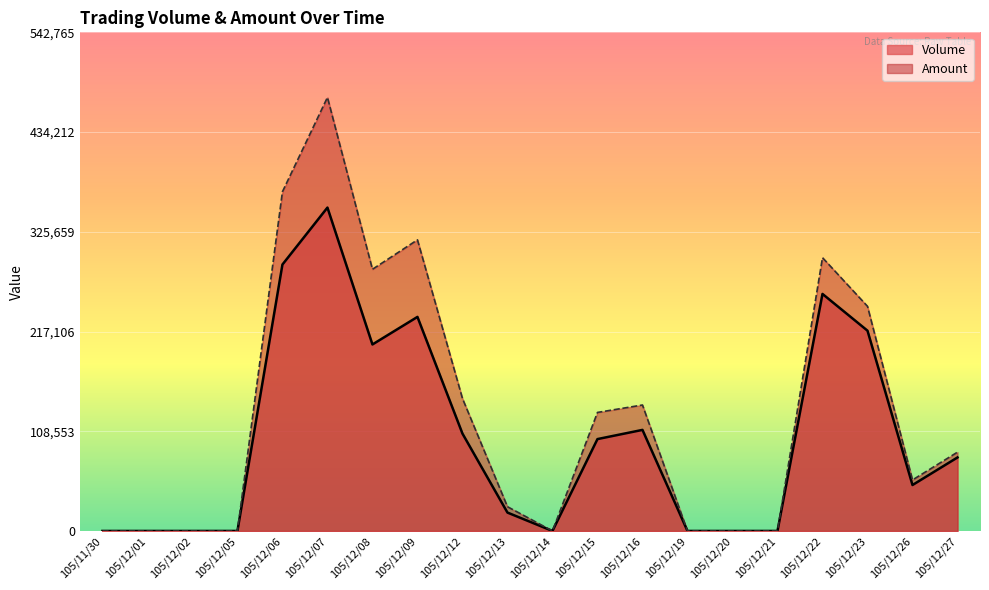

True or false: Volume has a value of 20000 at 105/12/13.

True